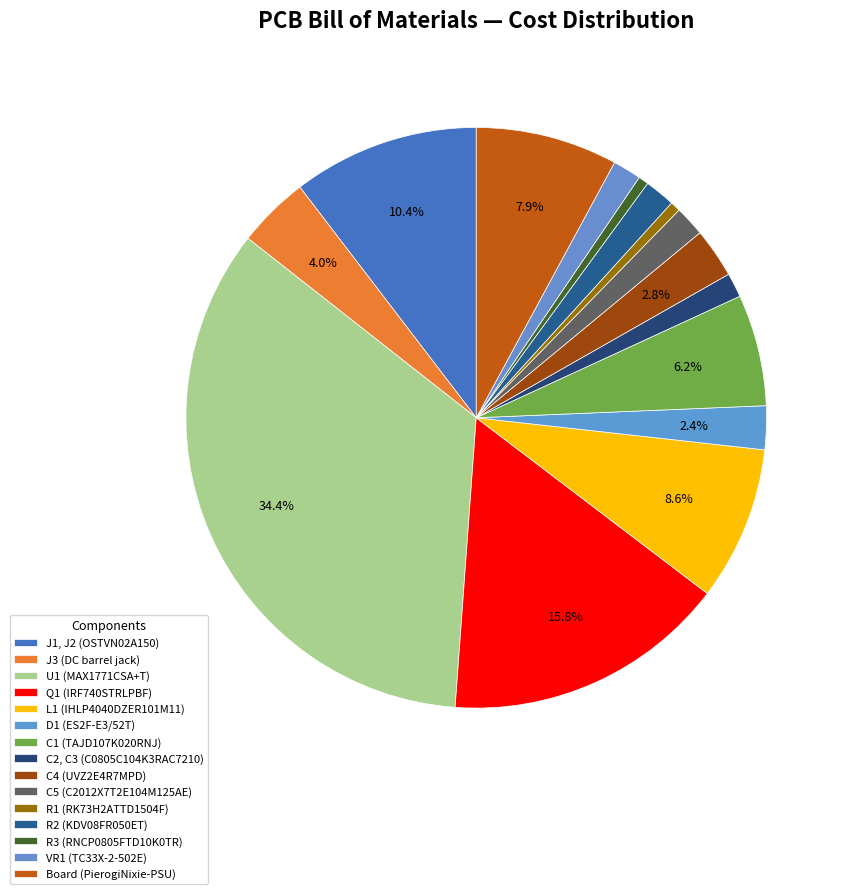

How many segments does this pie chart have?

15